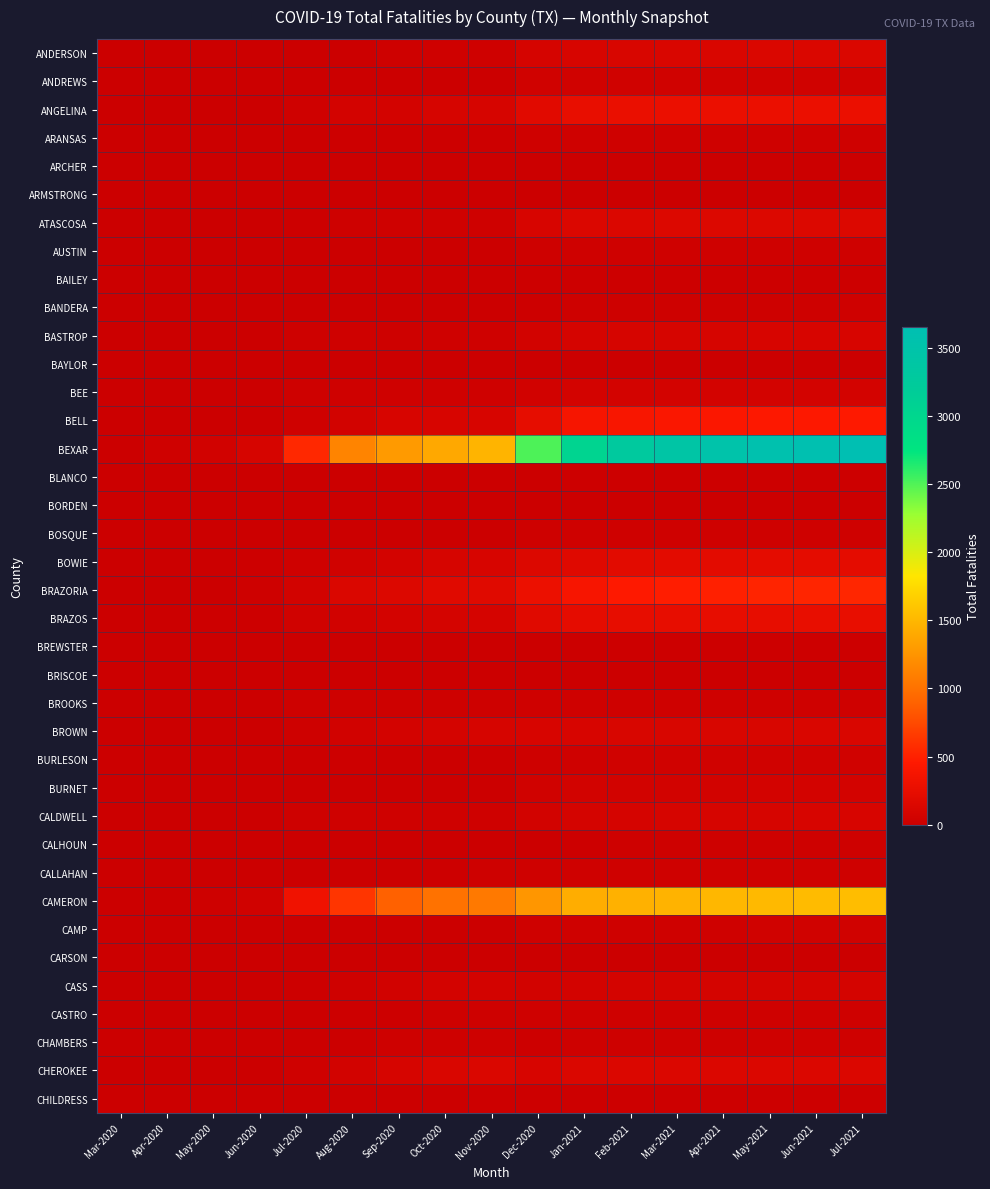

At how many categories does at least one series exceed 711?

12